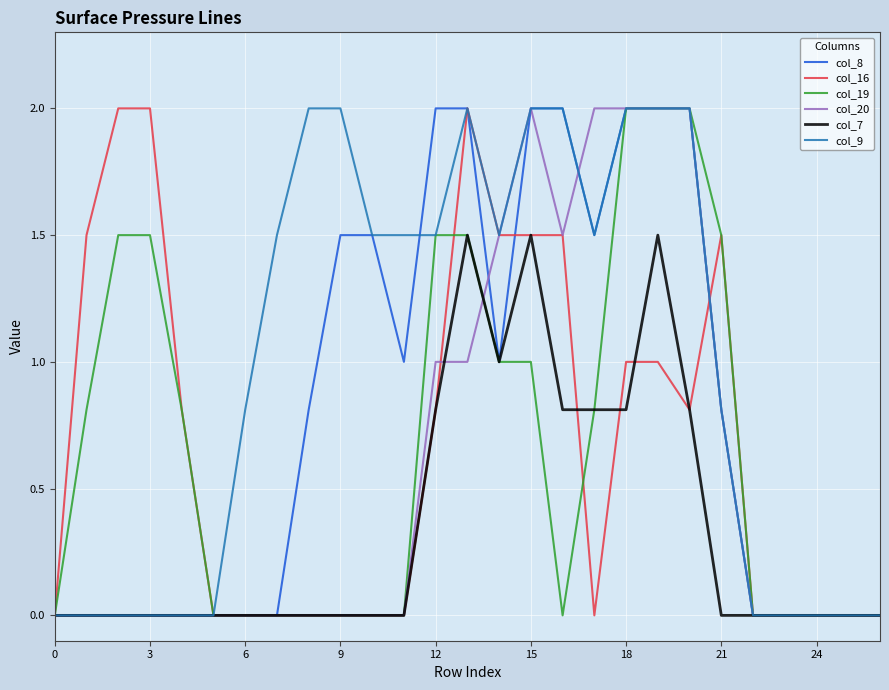

What is the maximum value shown in the chart?

2.0